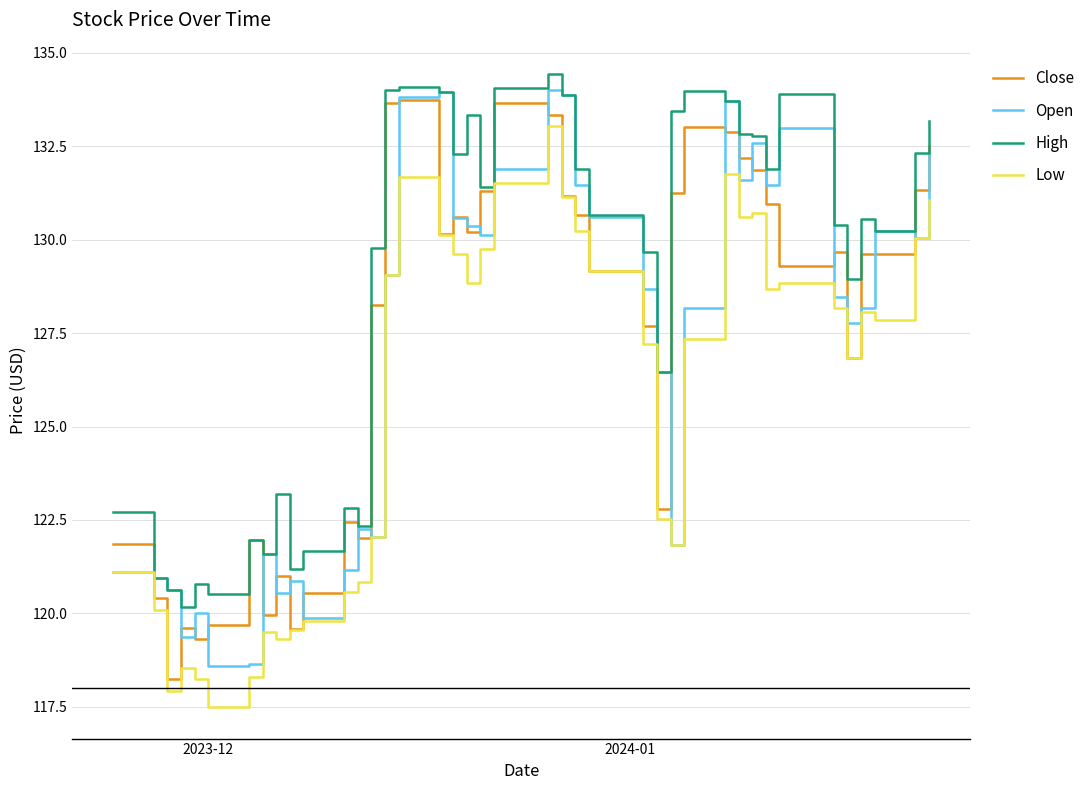

True or false: High and Low intersect in this chart.

False